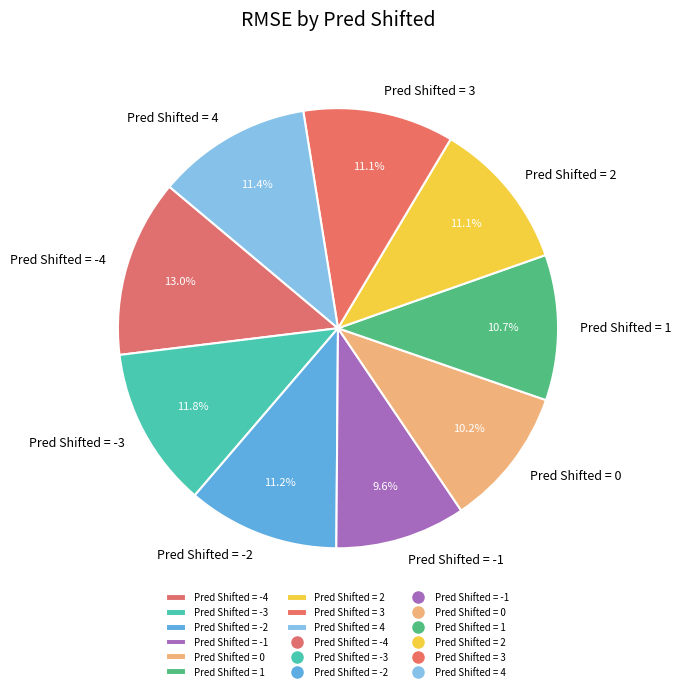

Count the number of slices in the pie.

9